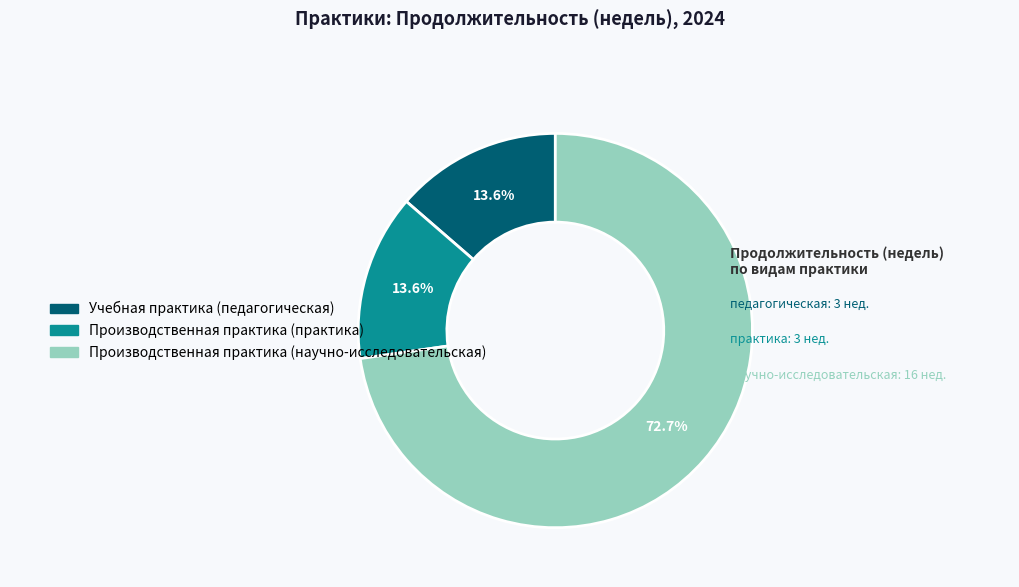

What percentage is the Учебная практика (педагогическая) slice, to the nearest percent?

14%